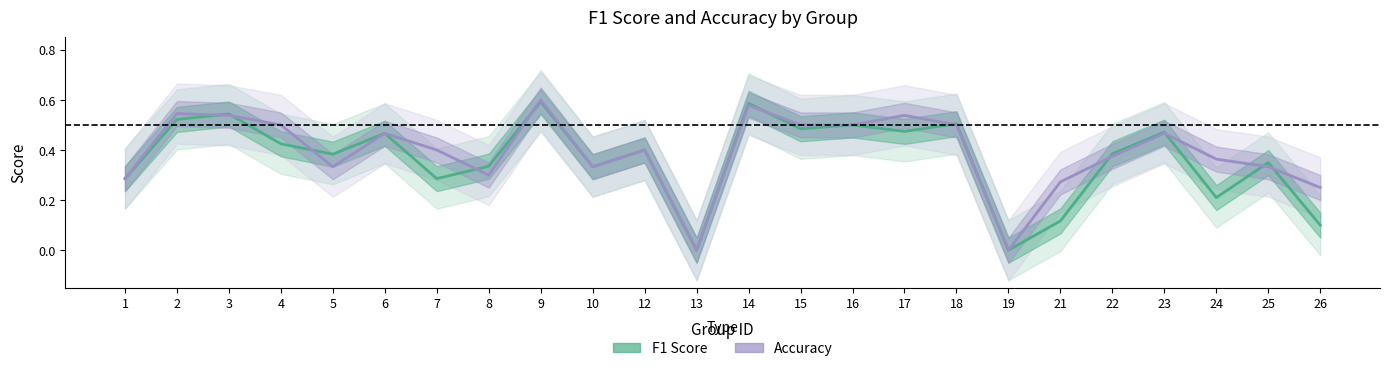

In f1, how many points are higher than both neighbors (excluding endpoints)?

9